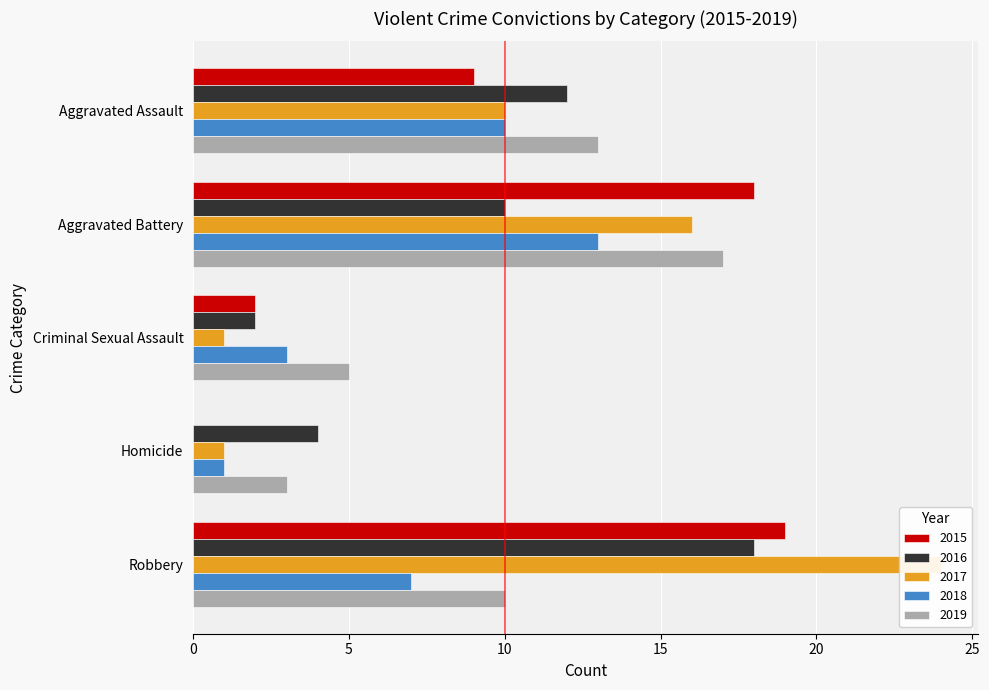

What is the difference between the maximum and minimum values in the 2019 series?

14